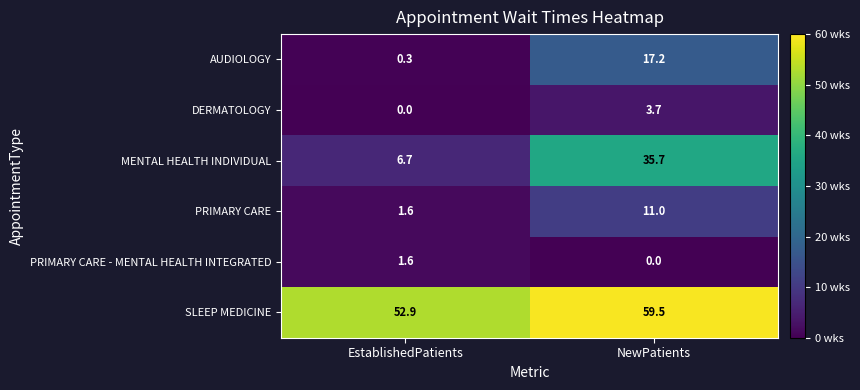

Is it true that PRIMARY CARE - MENTAL HEALTH INTEGRATED equals 2.4 at EstablishedPatients?

False